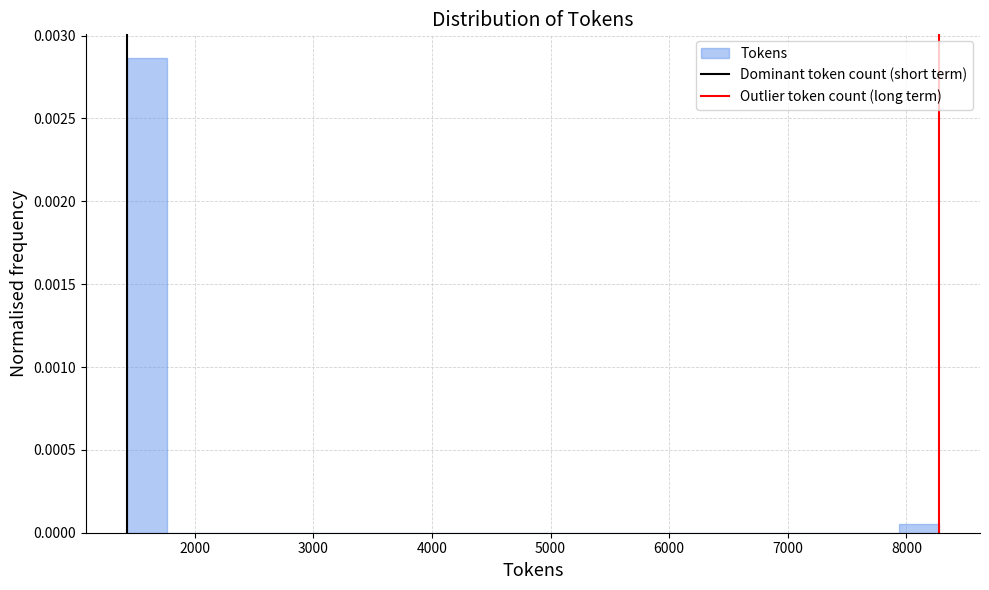

Around what value on the x-axis is the tallest bar? Give the approximate position of its centre, as read against the axis.

1600